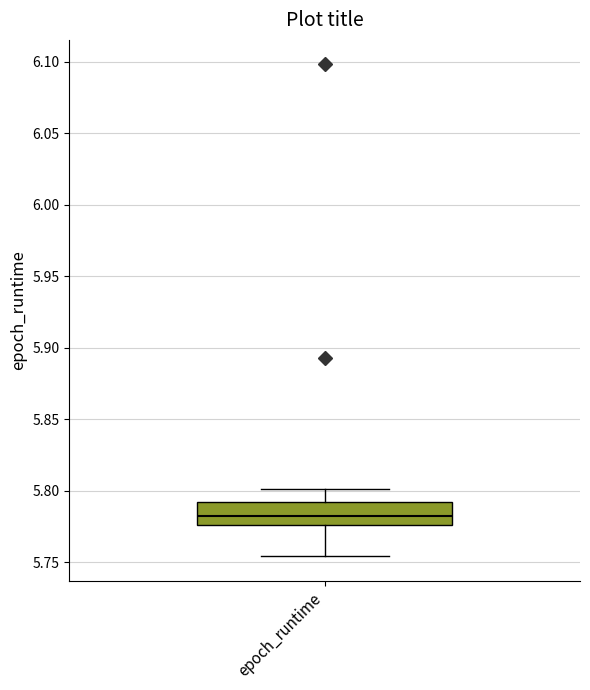

Read this box plot against the y-axis: the position of the median line, the range covered by the box, and the ends of both whiskers. The values are not printed on the chart, so give them approximately, as read against the axis.

median 5.780, box 5.775 to 5.790, whiskers 5.755 to 5.800